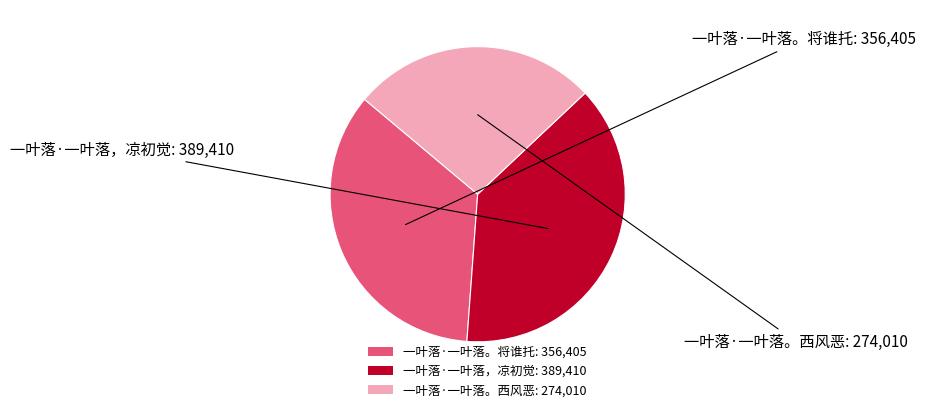

Between 一叶落·一叶落，凉初觉: 389,410 and 一叶落·一叶落。将谁托: 356,405, which is larger?

一叶落·一叶落，凉初觉: 389,410